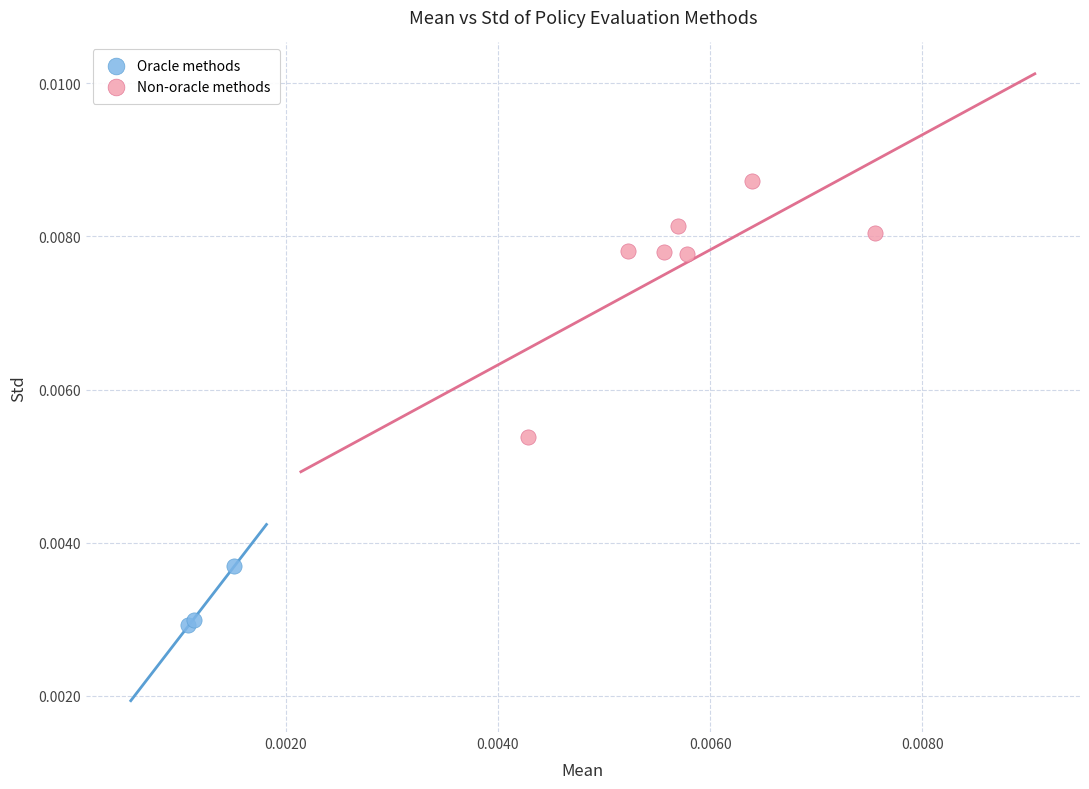

Which series reaches the maximum Y coordinate?

Non-oracle methods